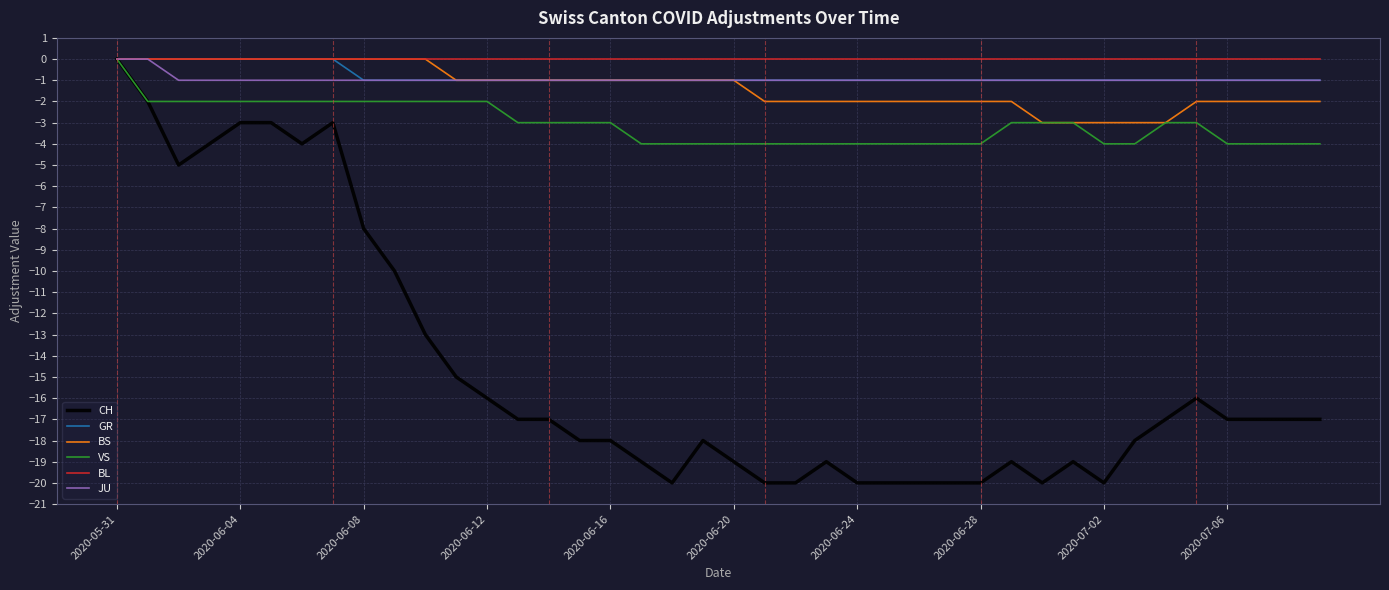

Reading right to left, transcribe all the data shown in this chart.

CH: -17	-17	-17	-17	-16	-17	-18	-20	-19	-20	-19	-20	-20	-20	-20	-20	-19	-20	-20	-19	-18	-20	-19	-18	-18	-17	-17	-16	-15	-13	-10	-8	-3	-4	-3	-3	-4	-5	-2	0
GR: -1	-1	-1	-1	-1	-1	-1	-1	-1	-1	-1	-1	-1	-1	-1	-1	-1	-1	-1	-1	-1	-1	-1	-1	-1	-1	-1	-1	-1	-1	-1	-1	0	0	0	0	0	0	0	0
BS: -2	-2	-2	-2	-2	-3	-3	-3	-3	-3	-2	-2	-2	-2	-2	-2	-2	-2	-2	-1	-1	-1	-1	-1	-1	-1	-1	-1	-1	0	0	0	0	0	0	0	0	0	0	0
VS: -4	-4	-4	-4	-3	-3	-4	-4	-3	-3	-3	-4	-4	-4	-4	-4	-4	-4	-4	-4	-4	-4	-4	-3	-3	-3	-3	-2	-2	-2	-2	-2	-2	-2	-2	-2	-2	-2	-2	0
BL: 0	0	0	0	0	0	0	0	0	0	0	0	0	0	0	0	0	0	0	0	0	0	0	0	0	0	0	0	0	0	0	0	0	0	0	0	0	0	0	0
JU: -1	-1	-1	-1	-1	-1	-1	-1	-1	-1	-1	-1	-1	-1	-1	-1	-1	-1	-1	-1	-1	-1	-1	-1	-1	-1	-1	-1	-1	-1	-1	-1	-1	-1	-1	-1	-1	-1	0	0